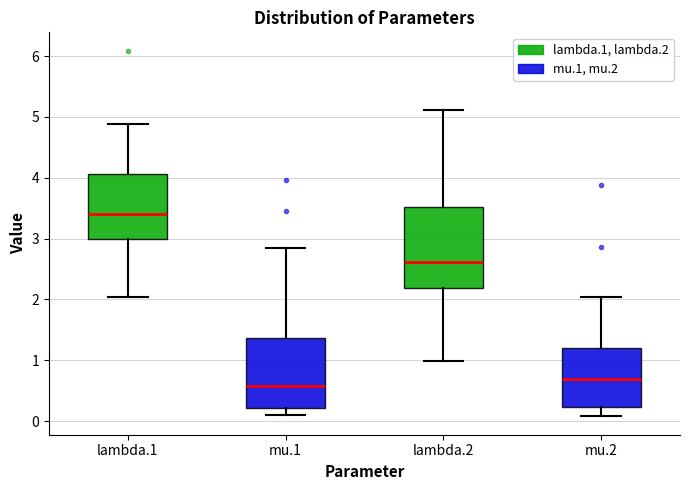

Reading left to right, read every box against the y-axis: the position of its median line, the range the box covers, and the ends of its whiskers. The values are not printed on the chart, so give them approximately, as read against the axis.

lambda.1: median 3.4, box 3.0 to 4.1, whiskers 2.0 to 4.9
mu.1: median 0.6, box 0.2 to 1.4, whiskers 0.1 to 2.8
lambda.2: median 2.6, box 2.2 to 3.5, whiskers 1.0 to 5.1
mu.2: median 0.7, box 0.2 to 1.2, whiskers 0.1 to 2.0